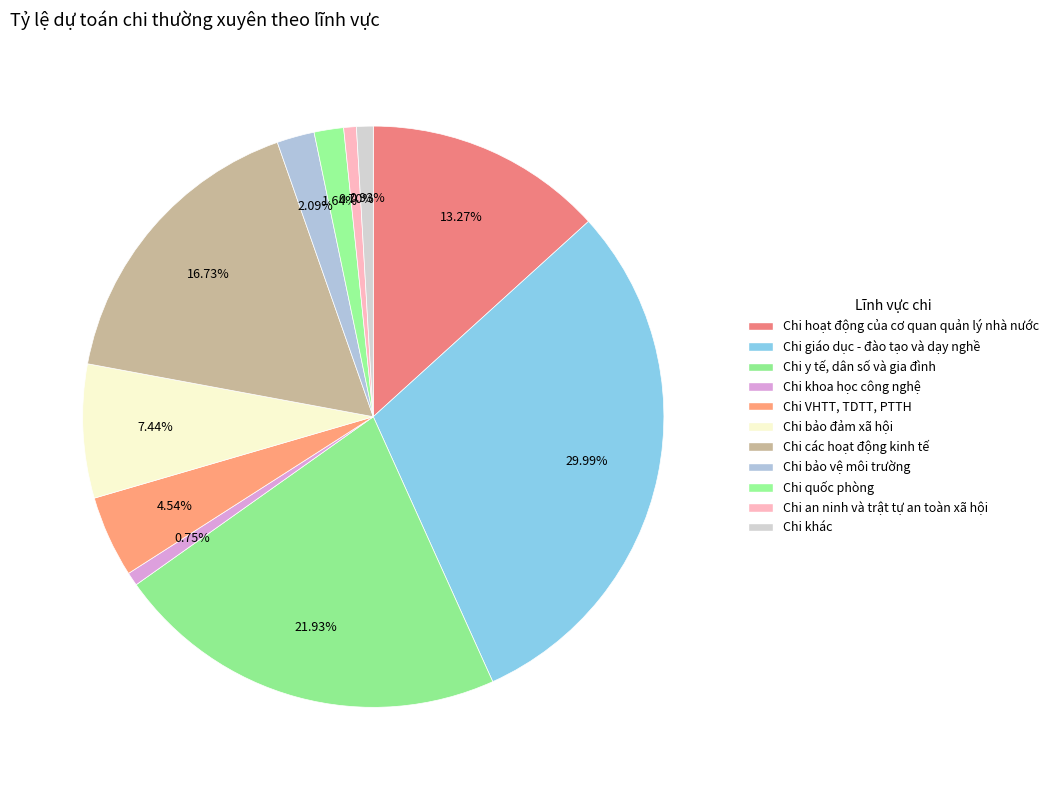

Count the number of slices in the pie.

11